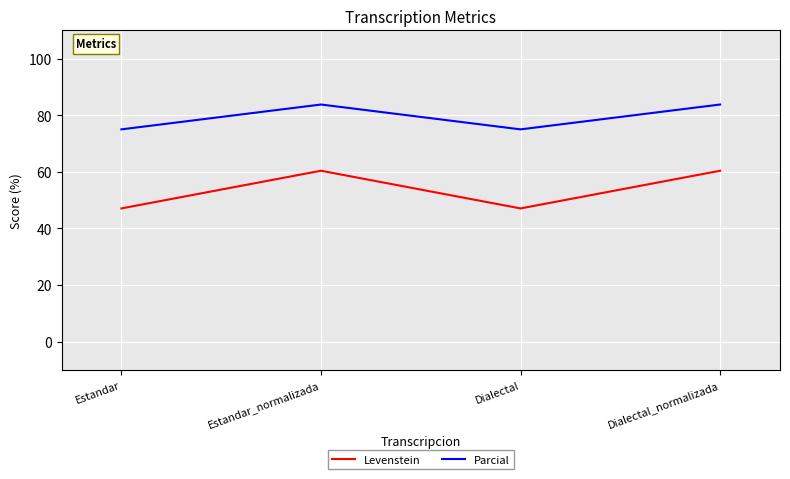

What is the approximate value of Levenstein at Estandar?

47.1